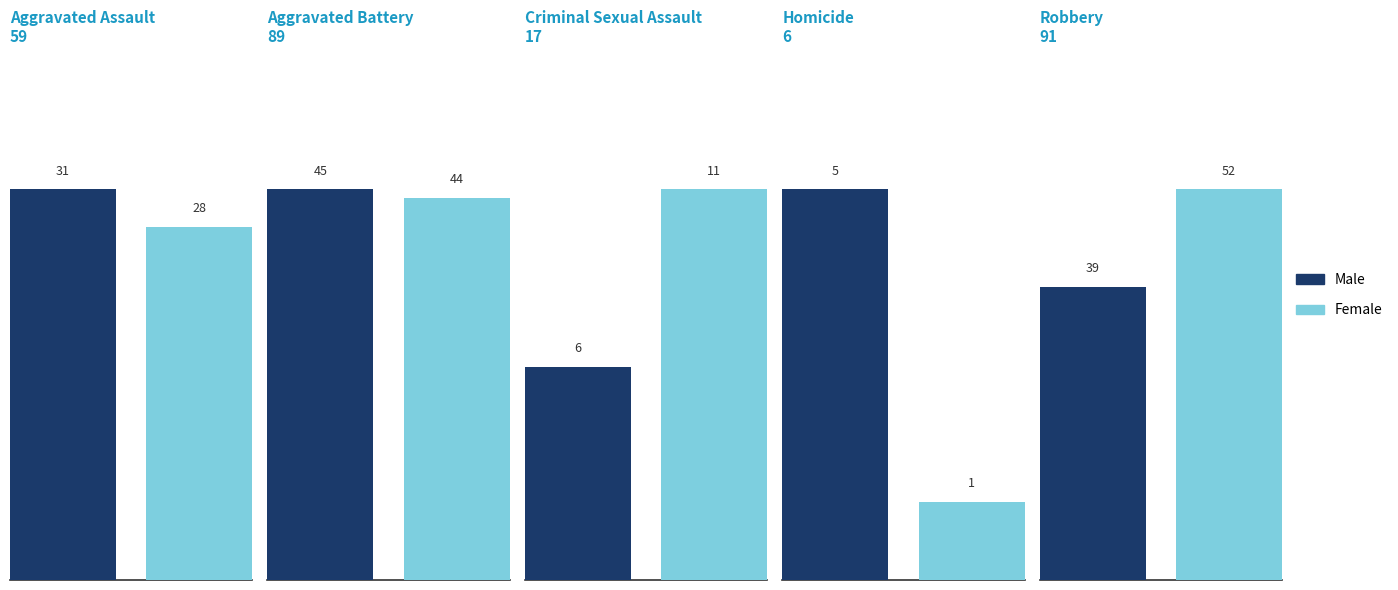

What is the difference between the highest and lowest values at Homicide?

4